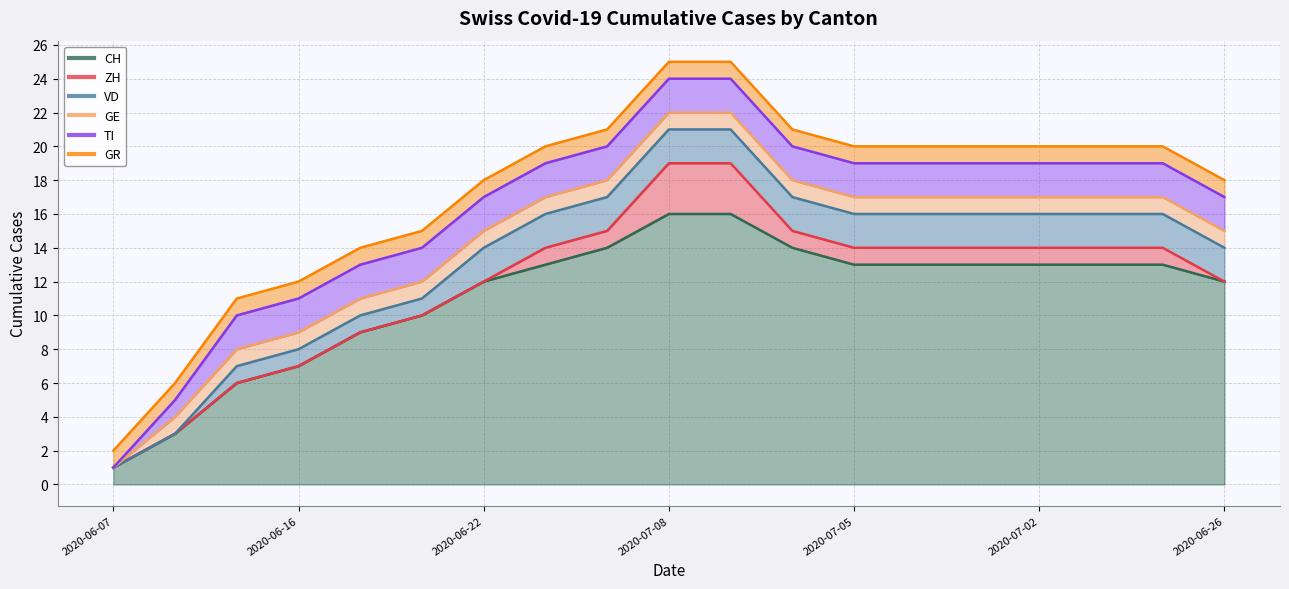

Which series changed the most between 2020-06-21 and 2020-07-02?

CH